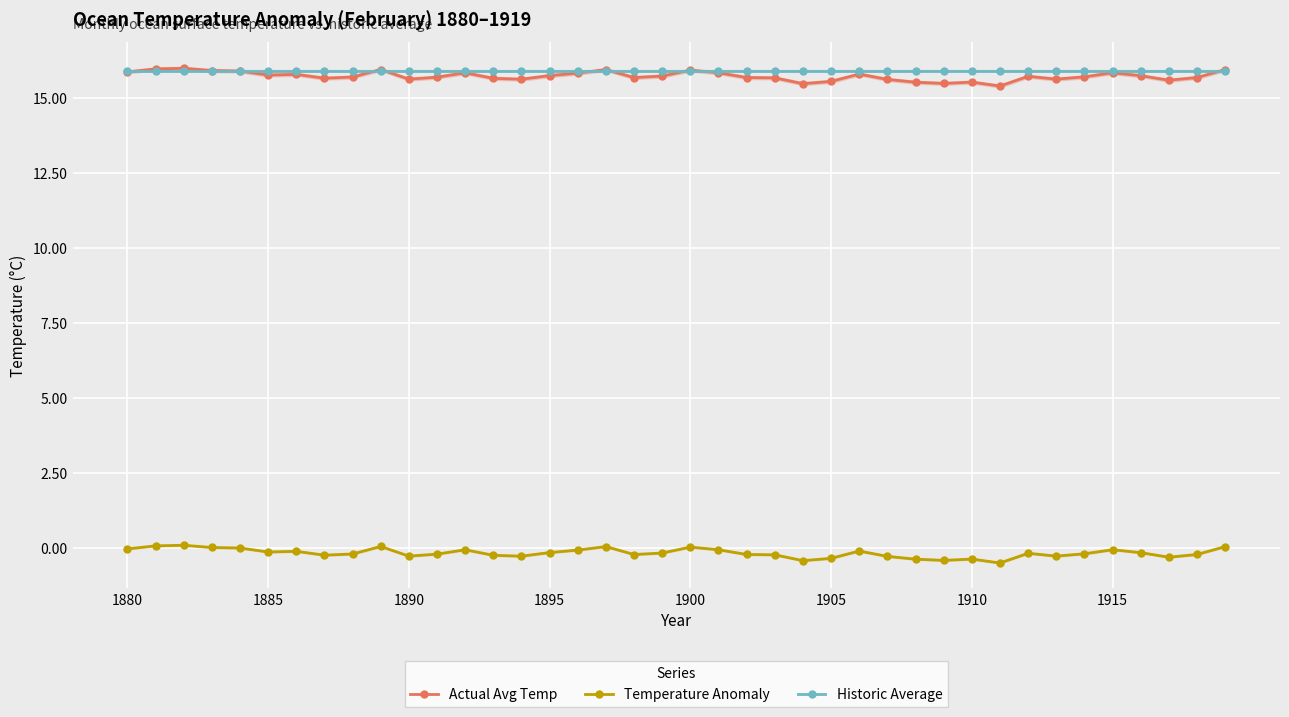

True or false: Actual Avg Temp and Temperature Anomaly cross at least once.

False